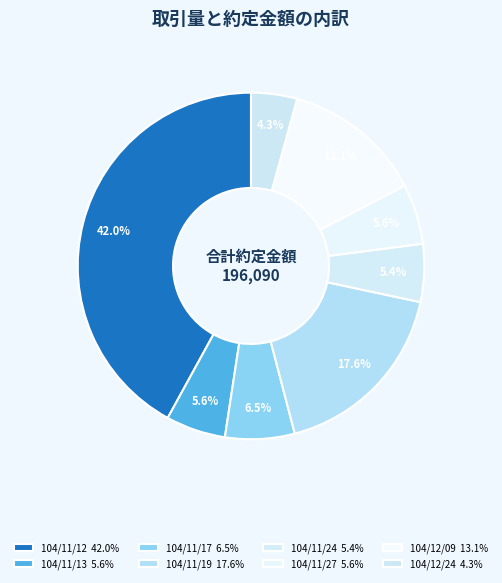

How many slices are in this pie chart?

8